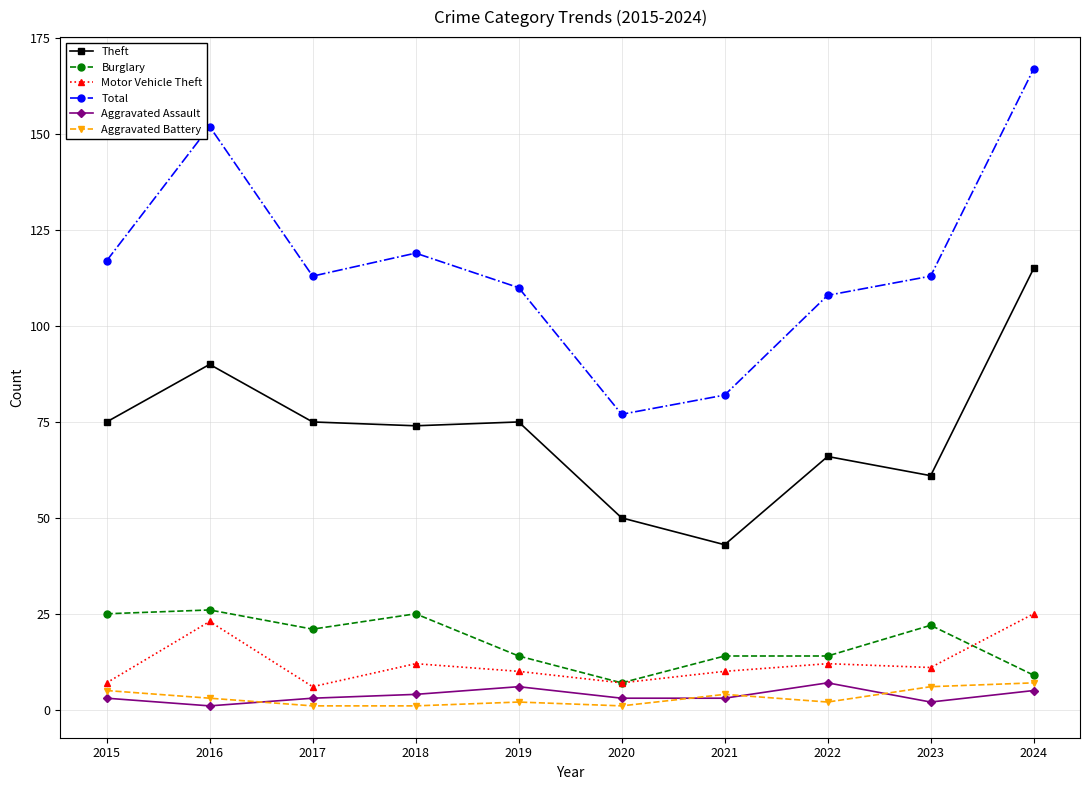

At which label does Motor Vehicle Theft first exceed 11?

2016